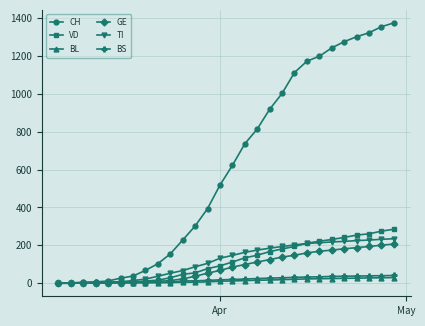

Which series has the largest range (max minus min)?

CH